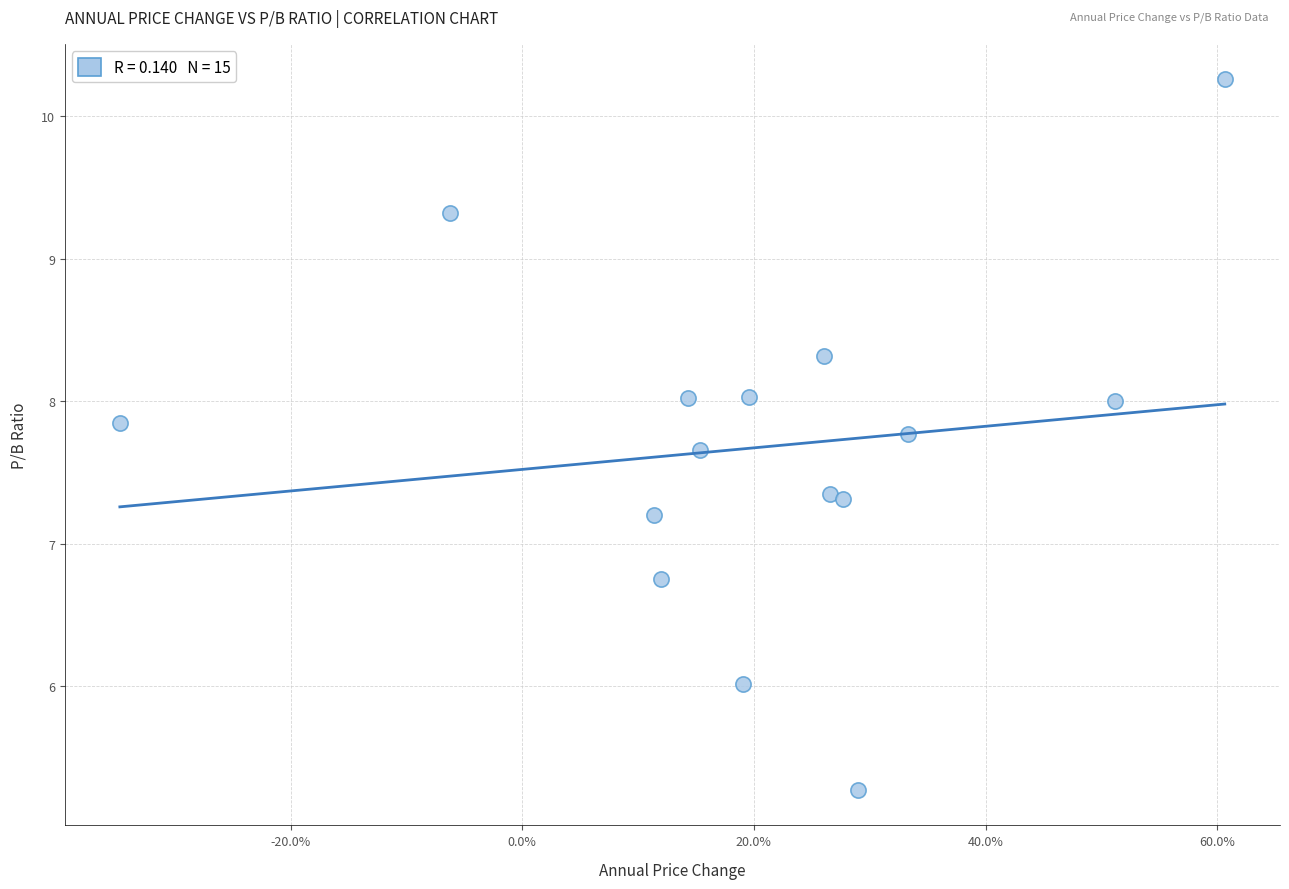

What is the range of Y values (max minus min)?

5.0